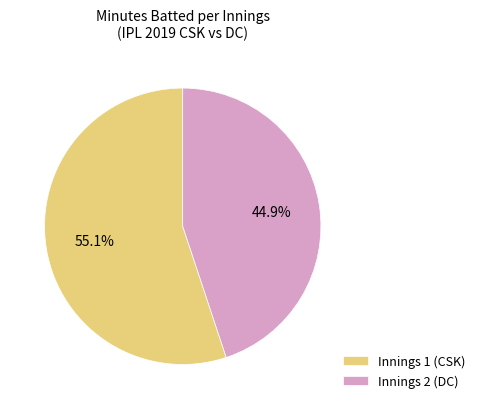

To the nearest percent, what is the difference between the largest and smallest slice percentages?

10%